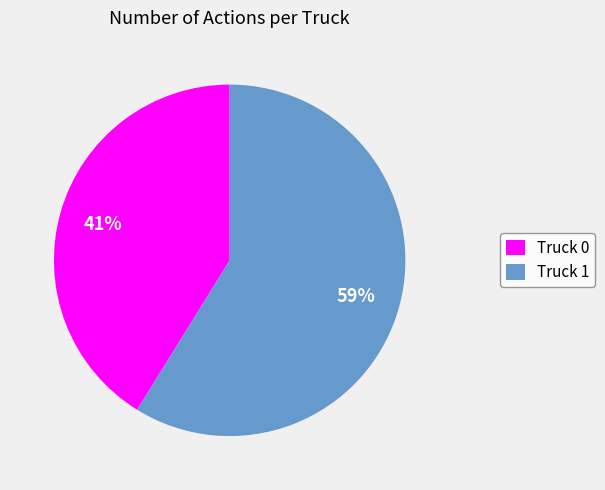

How many segments does this pie chart have?

2